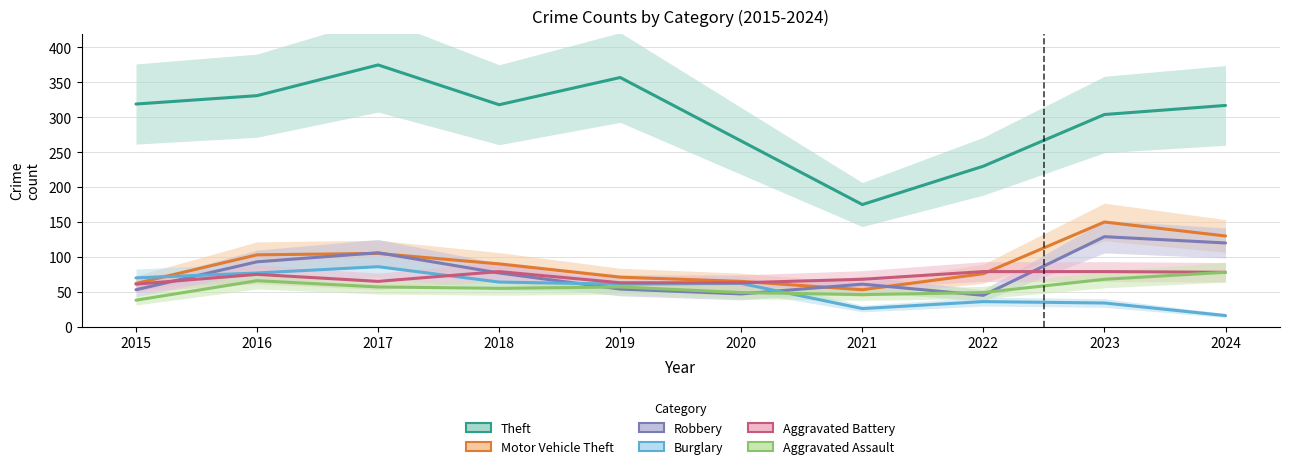

What is the value of the Motor Vehicle Theft point at the 10th from the left?

130